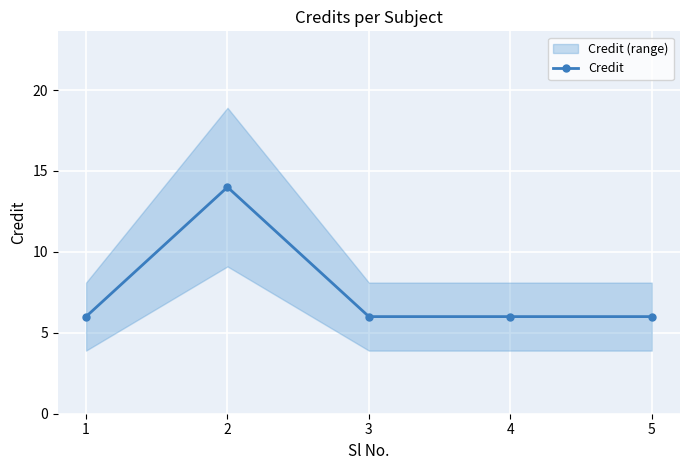

List the labels in order of value, smallest first.

1, 3, 4, 5, 2